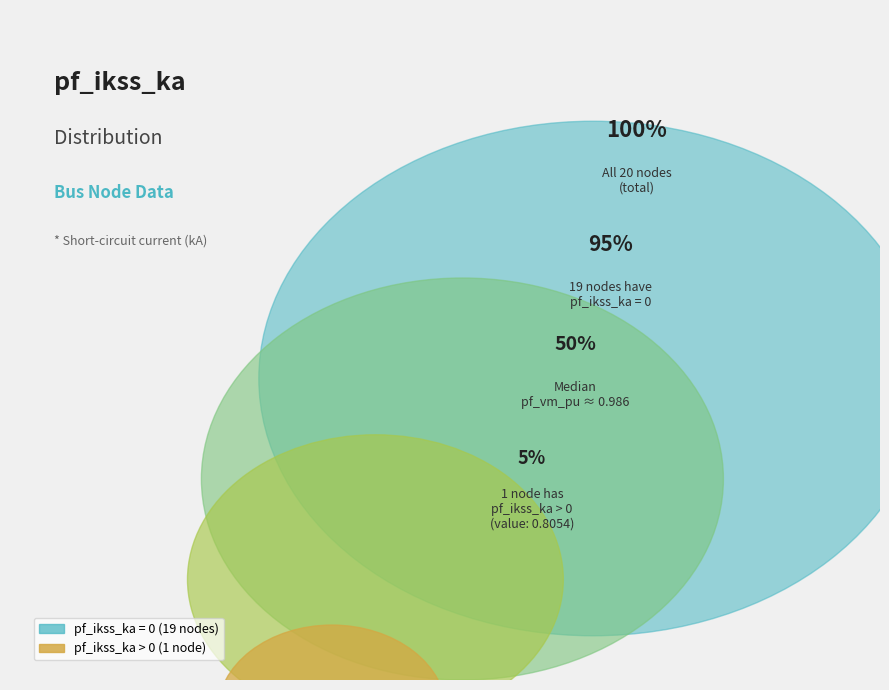

Rank the categories by value from lowest to highest.

pf_ikss_ka > 0, pf_ikss_ka = 0